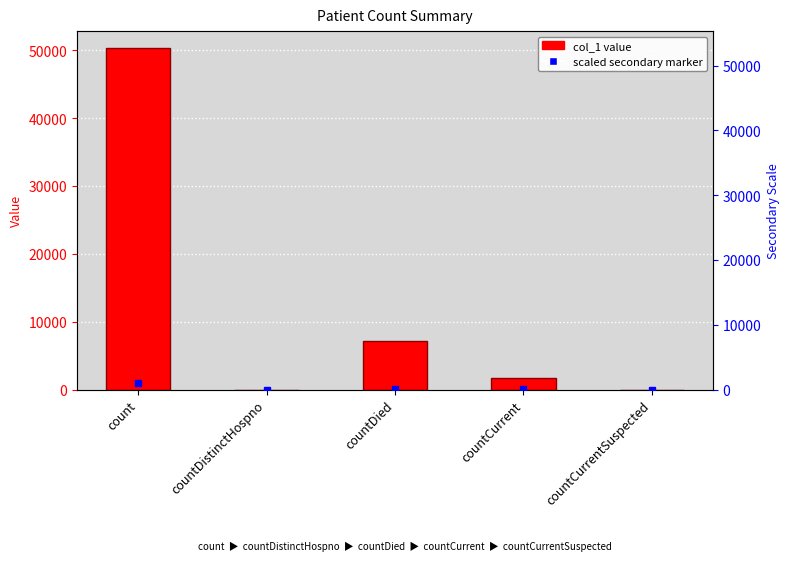

List the labels in order of value, largest first.

count, countDied, countCurrent, countDistinctHospno, countCurrentSuspected